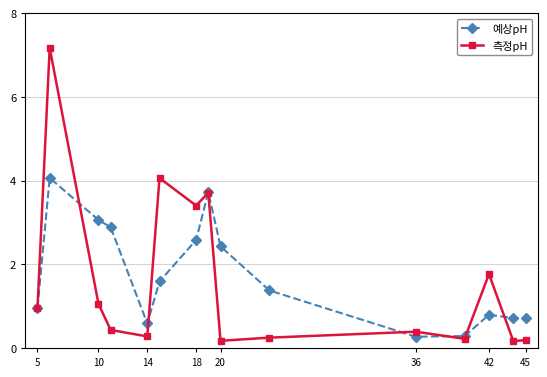

What is the value of the 측정pH point at the 2nd from the left?

7.2